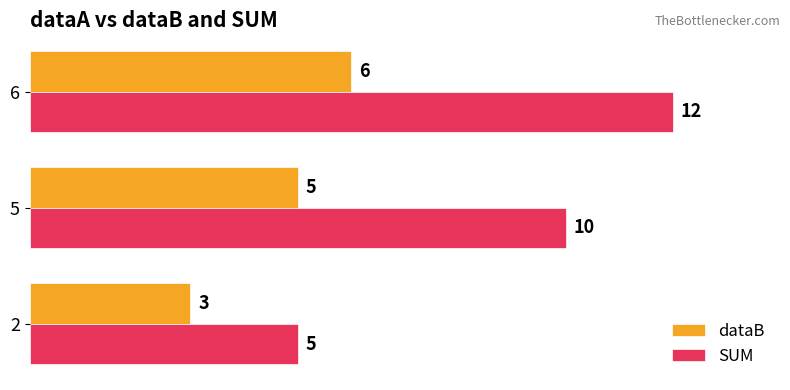

Which series has the widest spread of values?

SUM